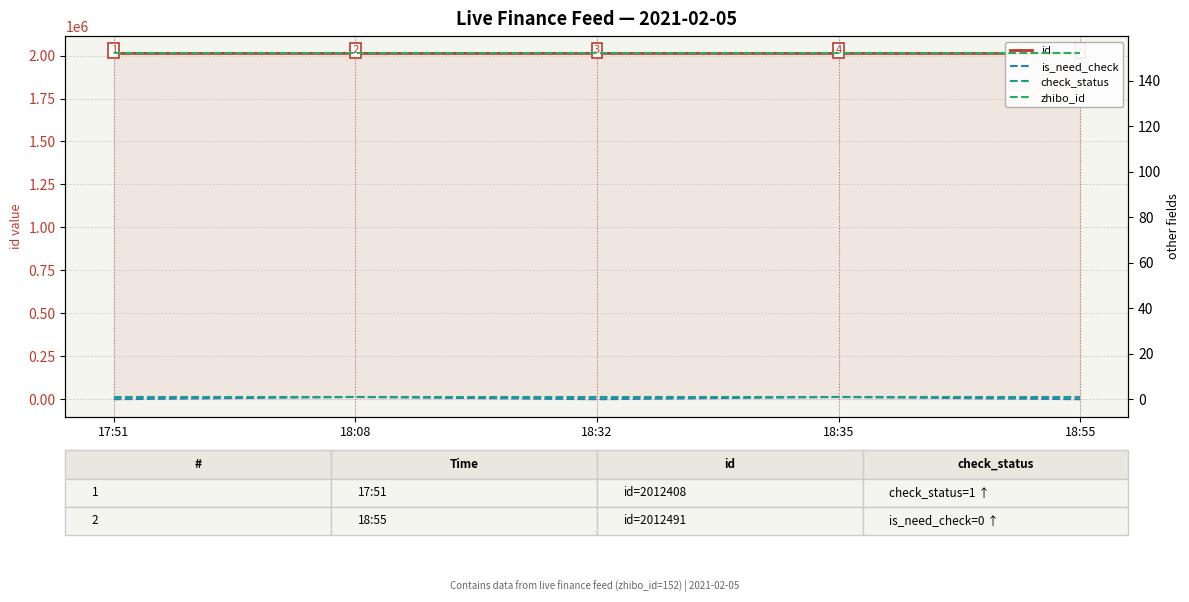

Which has a higher value, 18:35 or 18:32?

18:32